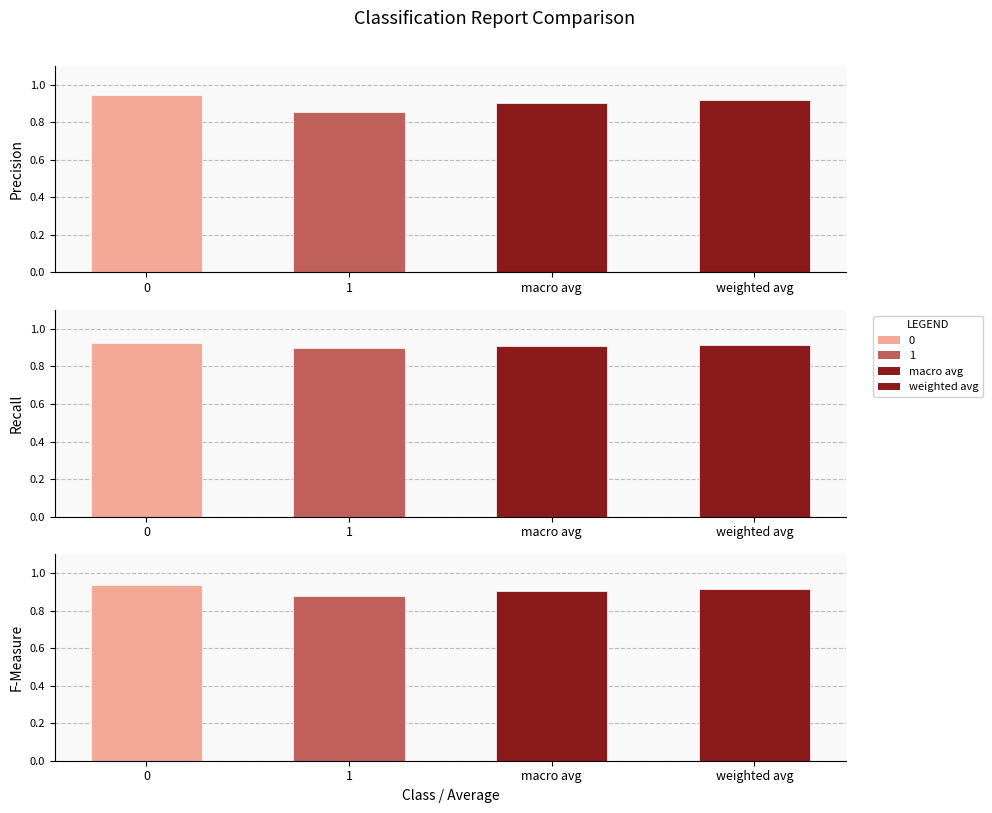

What is the total value across all series at 1?

2.6